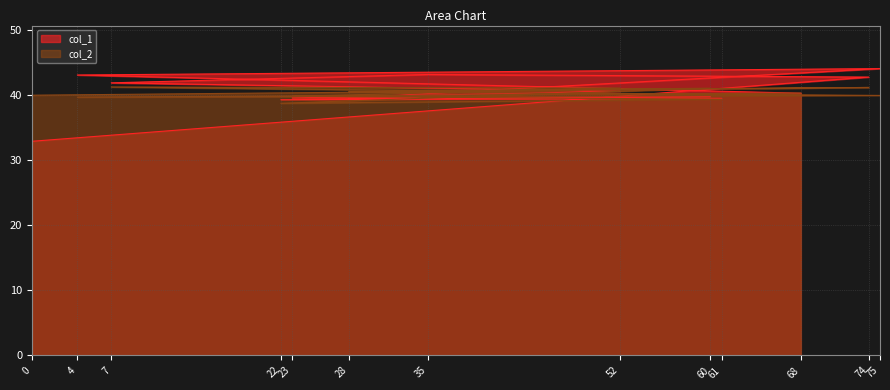

What are all the series names shown in the legend?

col_1, col_2